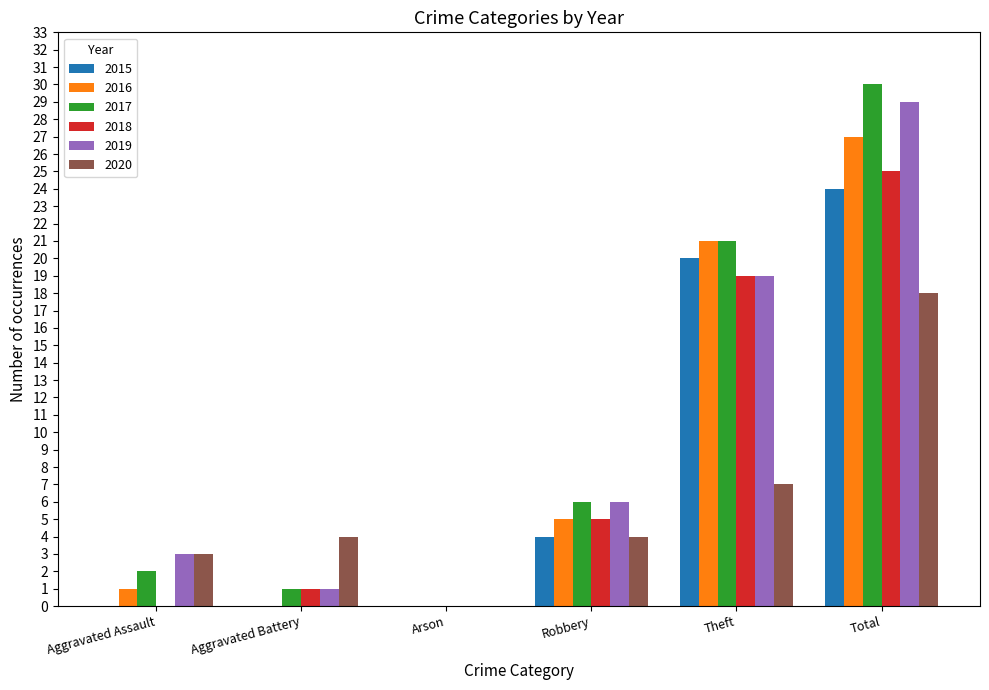

What is the sum of all 2018 values?

50